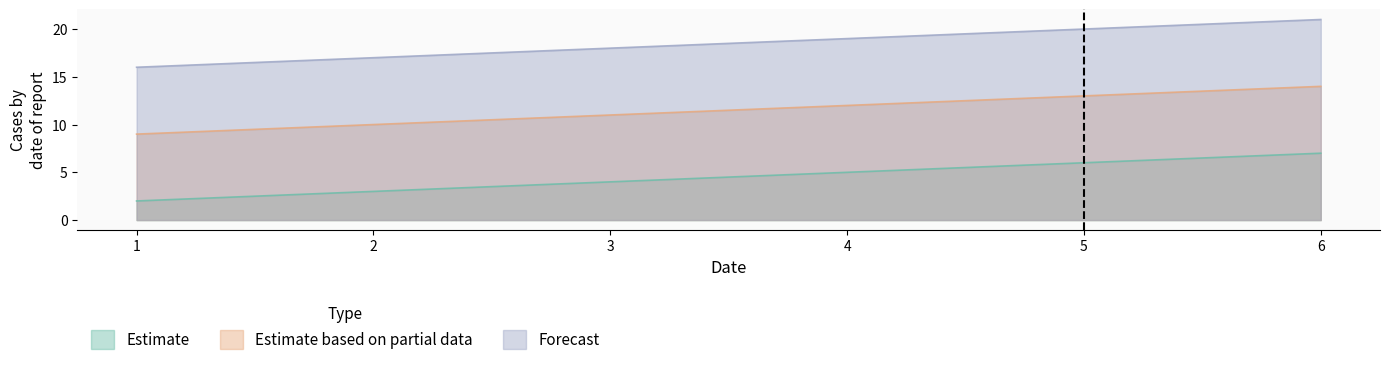

True or false: Estimate and Forecast cross at least once.

False